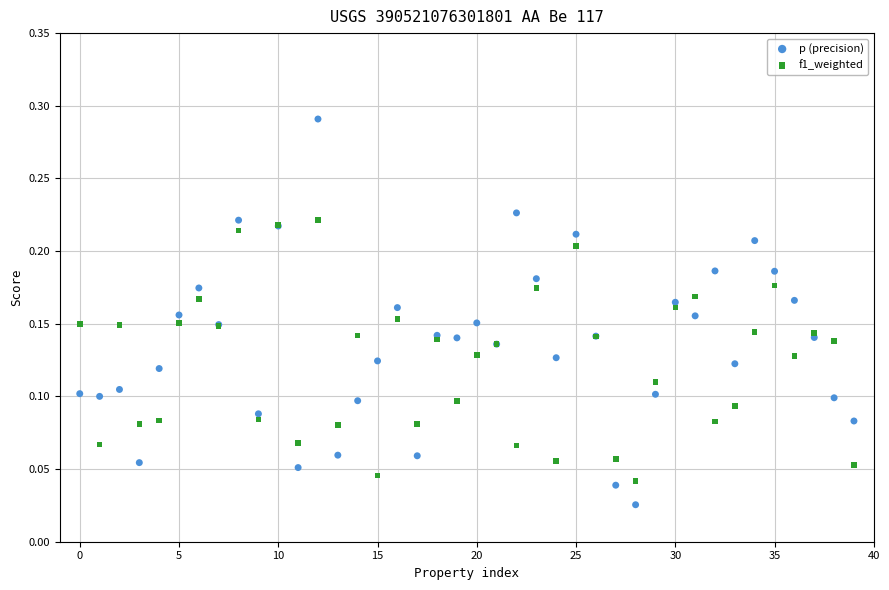

Which series reaches the minimum Y coordinate?

p (precision)